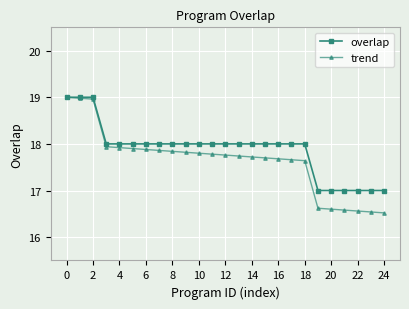

What are all the series names shown in the legend?

overlap, trend